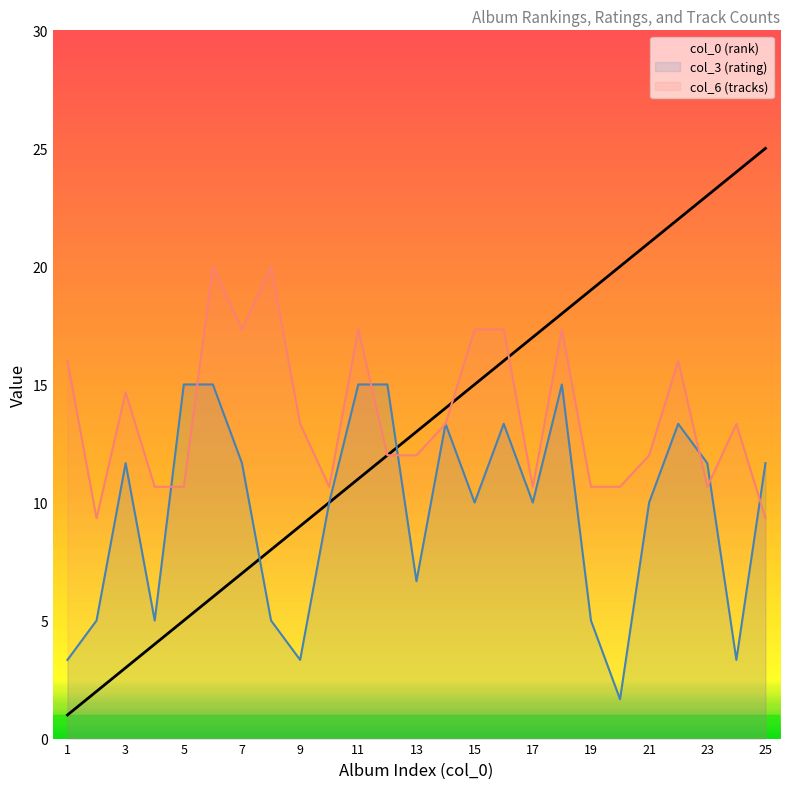

Rank the series by their average value, from lowest to highest.

col_3 (rating), col_0 (rank), col_6 (tracks)